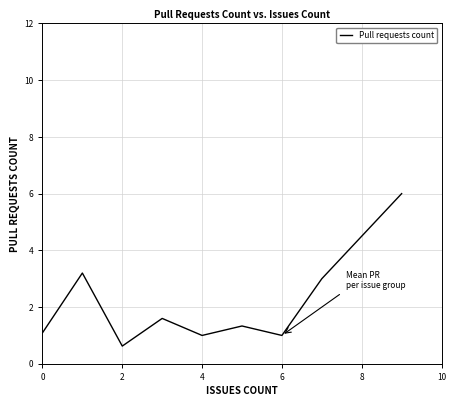

What is the minimum value shown in the chart?

0.6